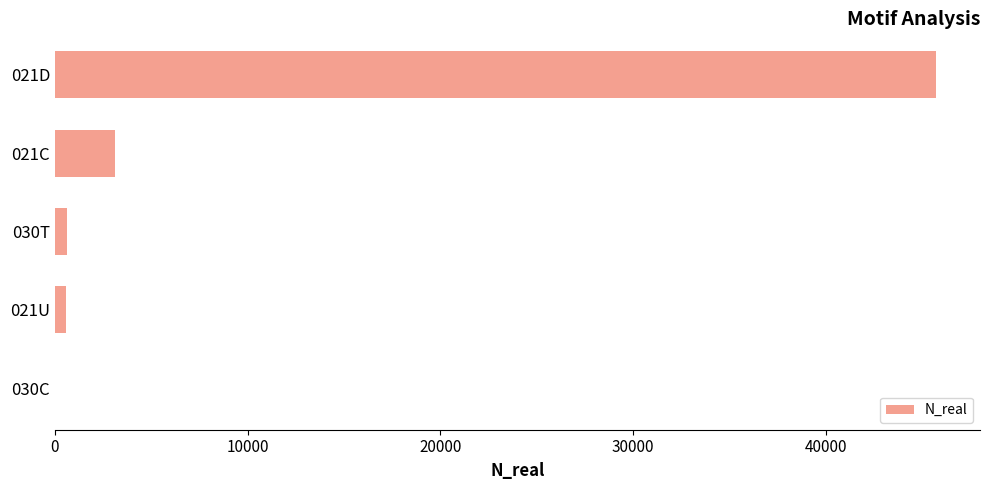

At which label is the value closest to 22852?

021C